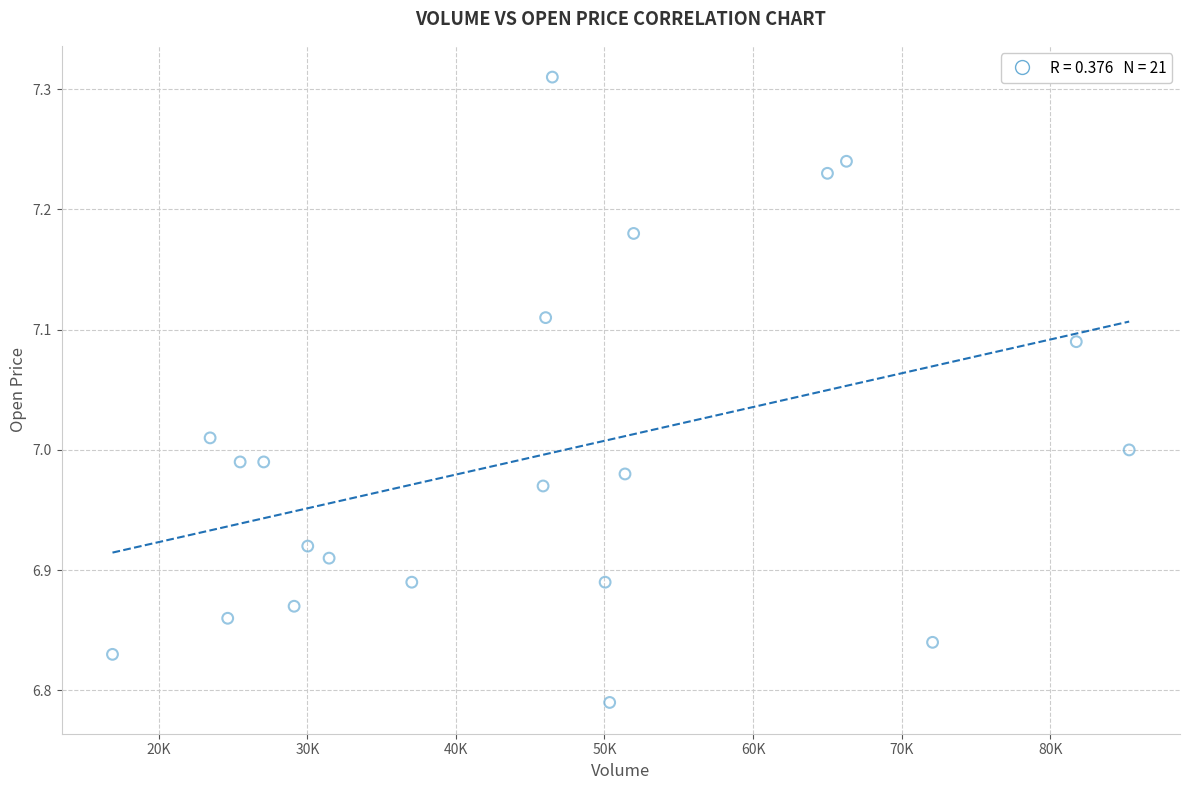

How many data points are displayed?

21